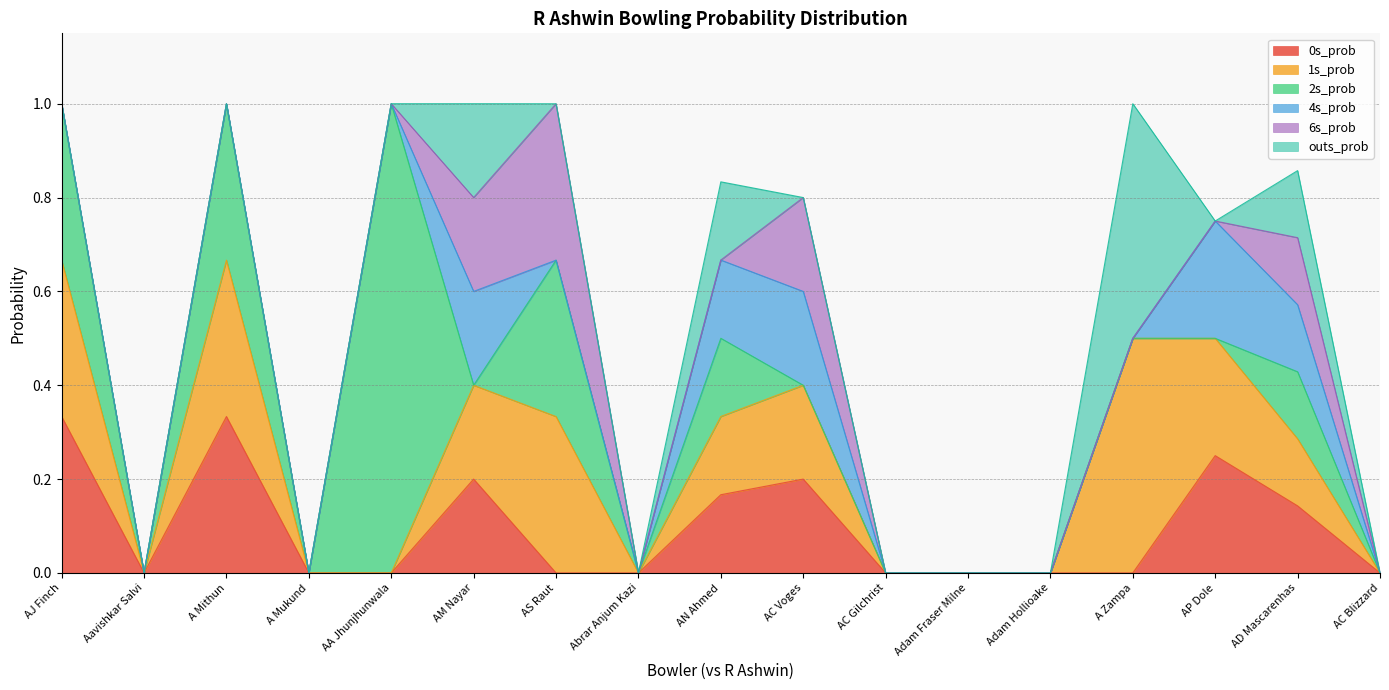

What is the label of the 14th point from the right?

A Mukund